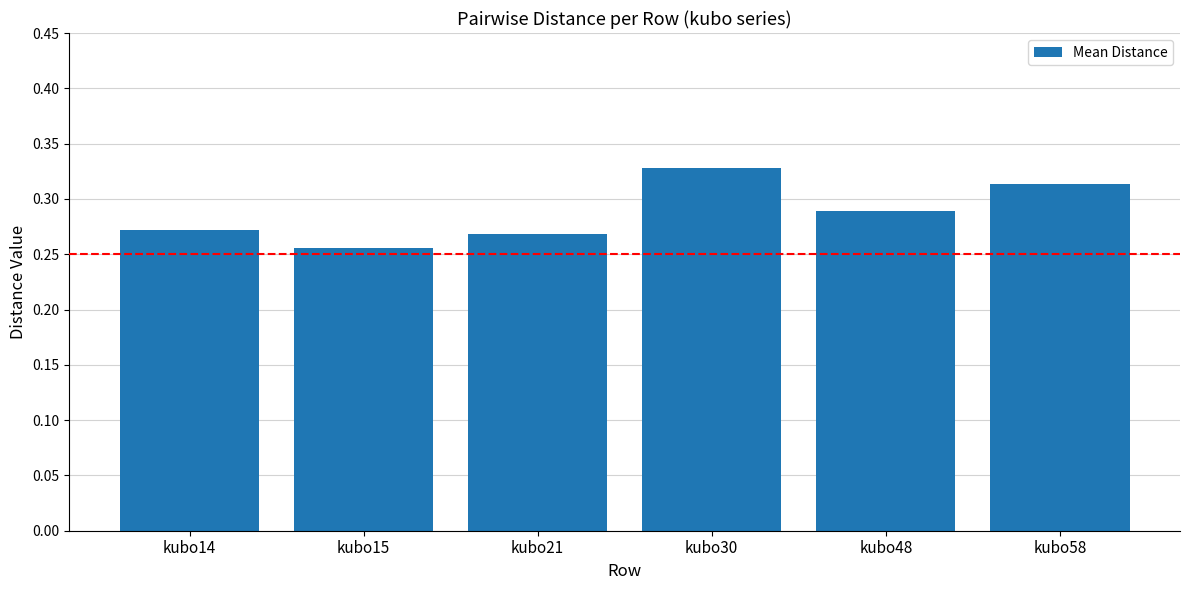

At which label is the value closest to 0?

kubo15